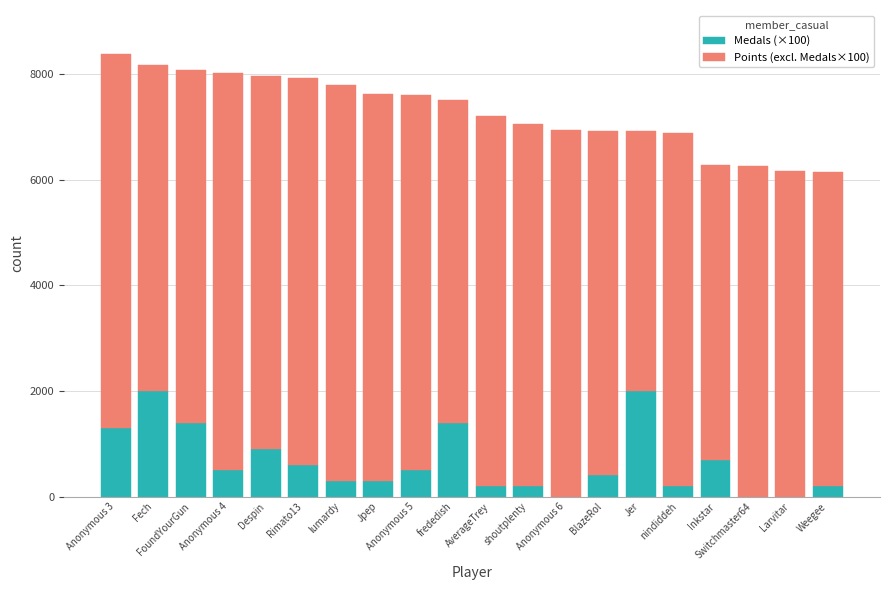

What is the maximum value for Medals (×100)?

2000